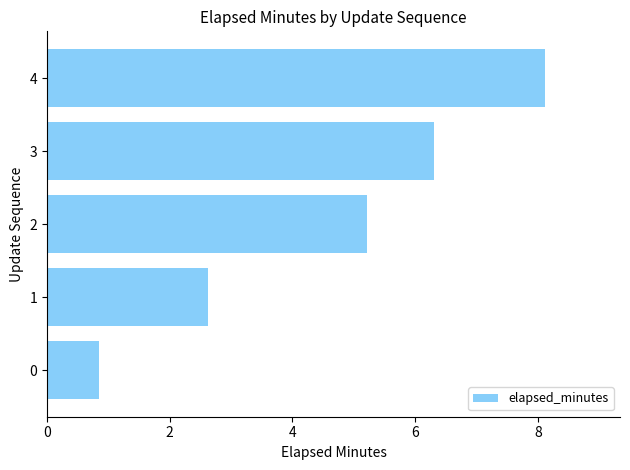

How many bars are there in total?

5